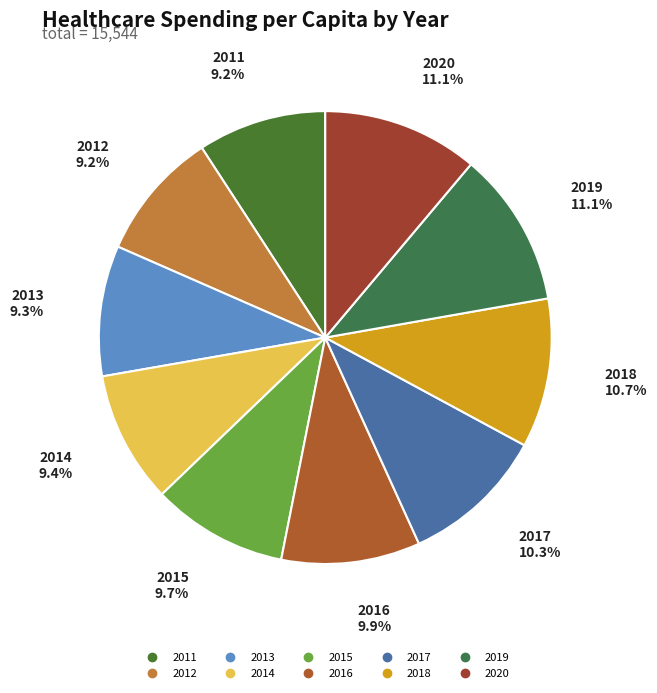

To the nearest percent, what percentage of the pie is 2018?

11%